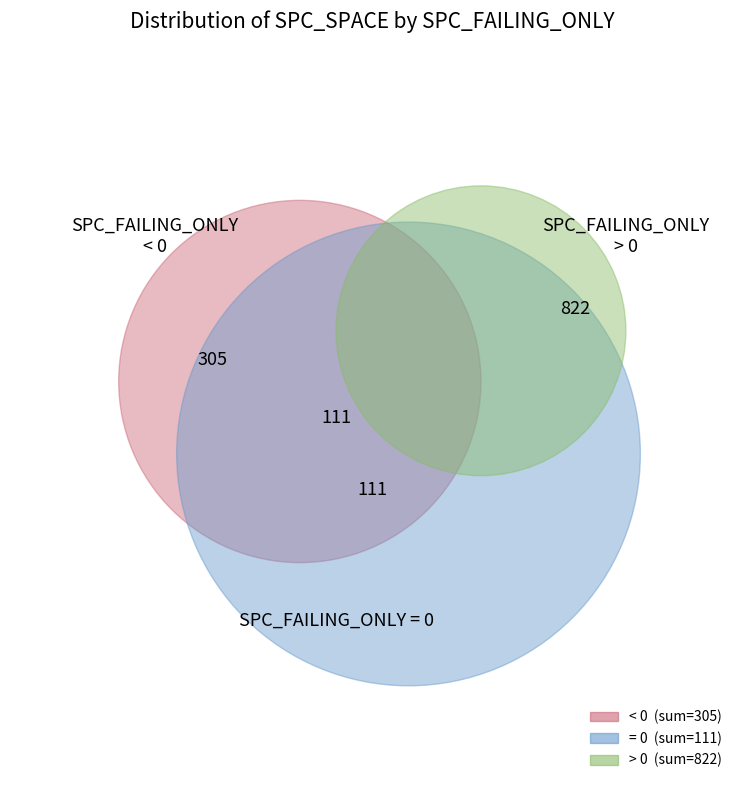

Is there any slice that represents more than half of the pie?

No